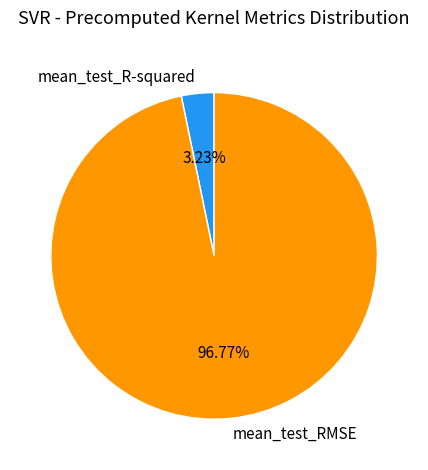

How many slices are in this pie chart?

2